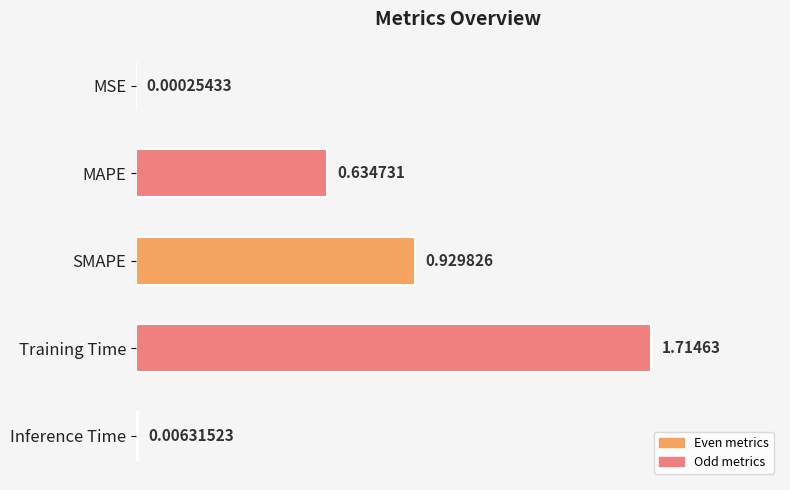

Approximately how many times larger is the value at MAPE compared to Training Time?

0.4